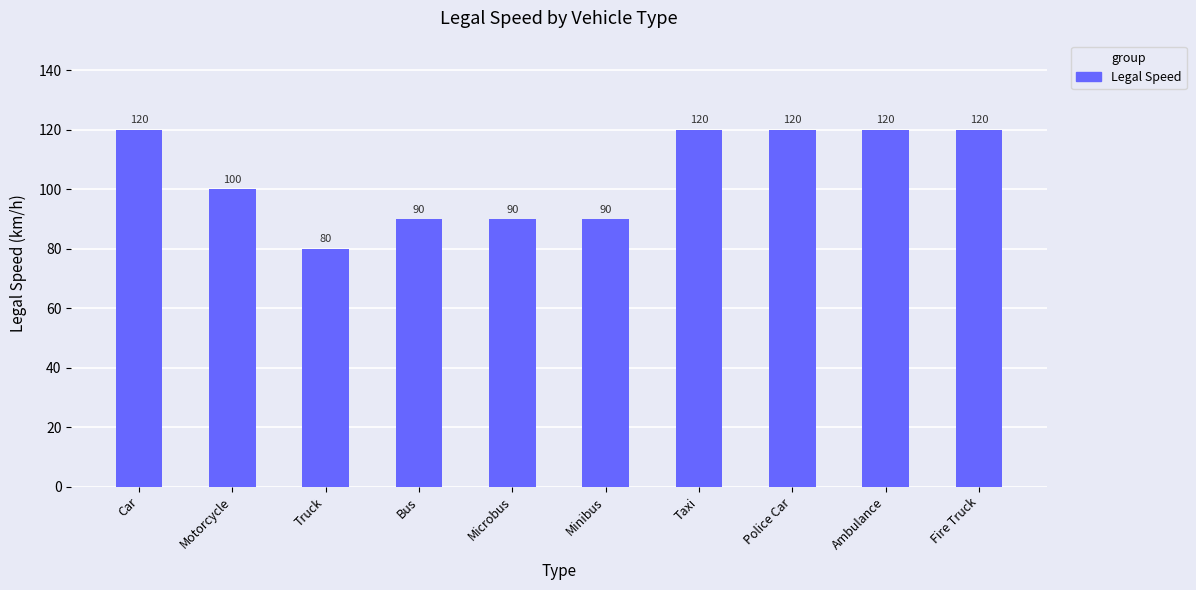

What is the ratio of the value at Microbus to the value at Car?

0.8